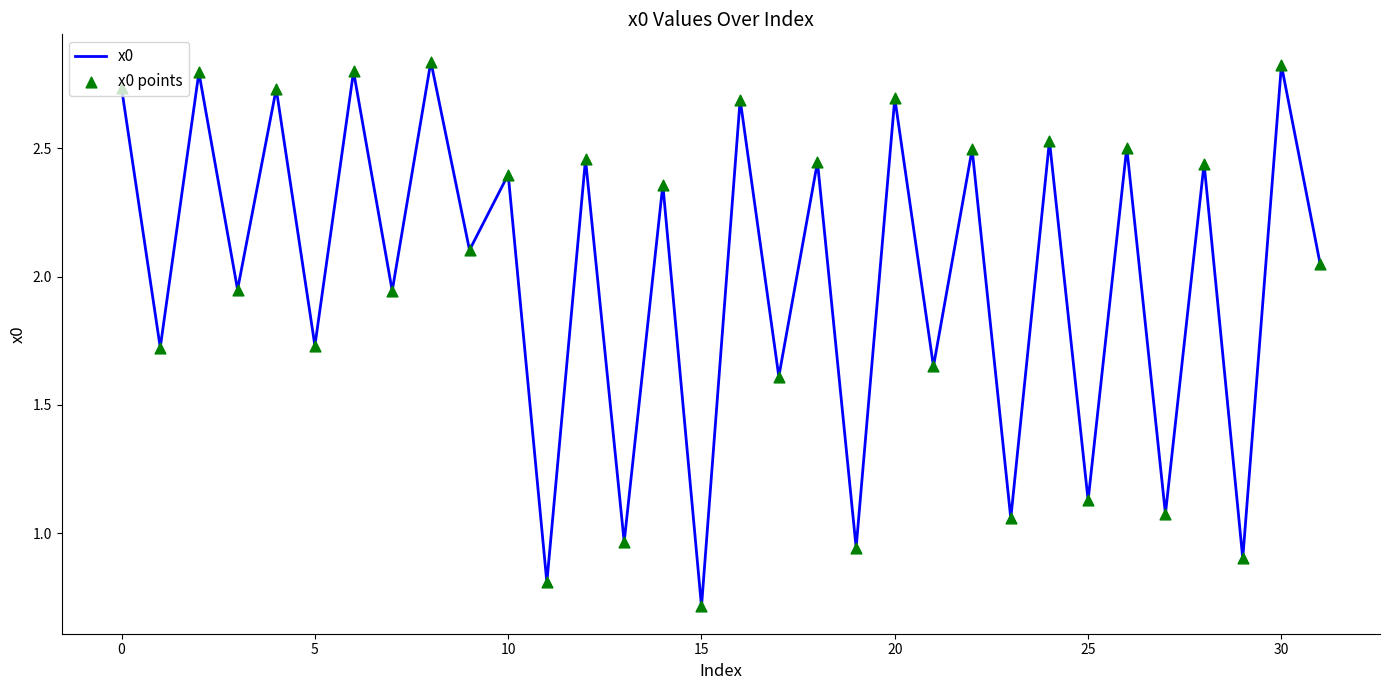

What is the smallest value displayed?

0.7